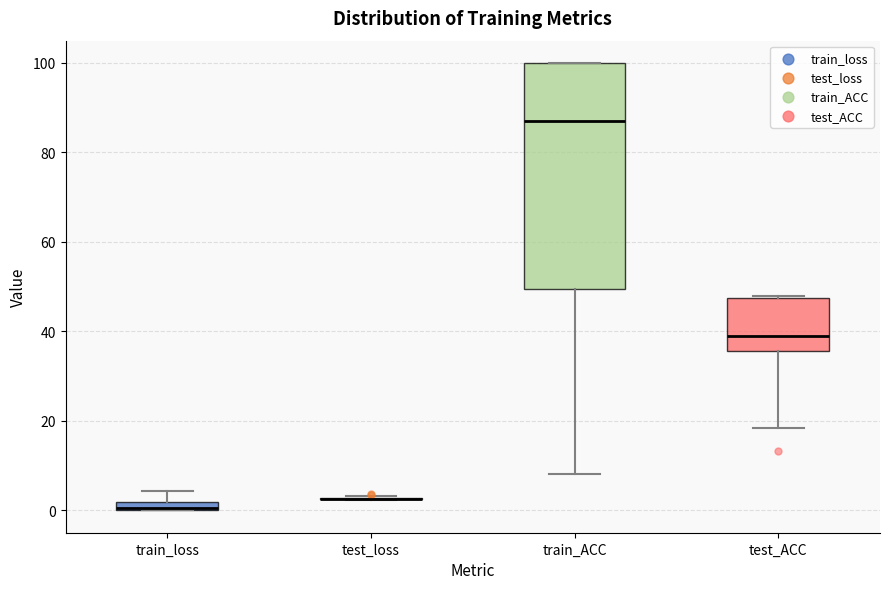

Where is the lower edge of the box for test_ACC on the y-axis? The values are not printed on the chart, so give them approximately, as read against the axis.

36